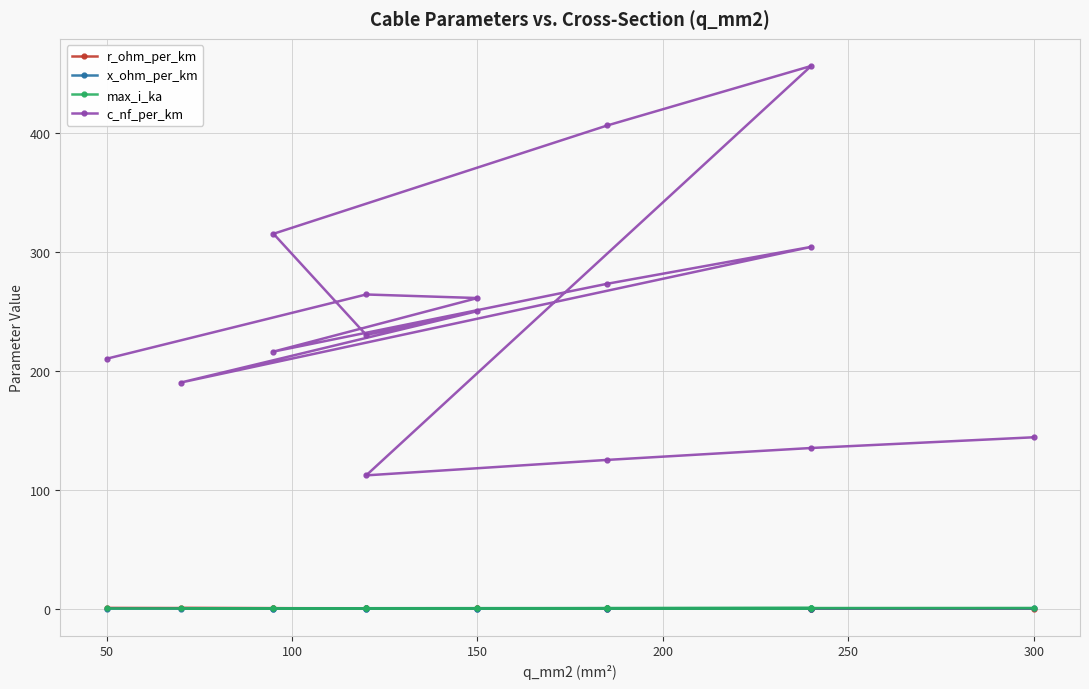

How many lines are shown in the chart?

4